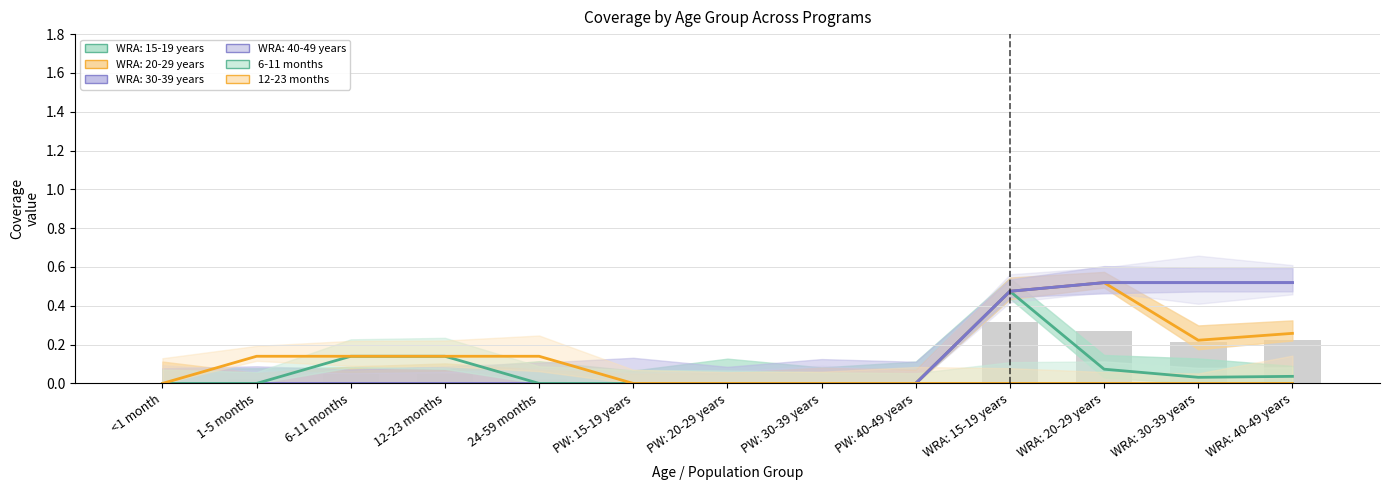

Reading left to right, list all the values displayed in this chart.

WRA: 15-19 years: <1 month=0.0	1-5 months=0.0	6-11 months=0.0	12-23 months=0.0	24-59 months=0.0	PW: 15-19 years=0.0	PW: 20-29 years=0.0	PW: 30-39 years=0.0	PW: 40-49 years=0.0	WRA: 15-19 years=0.5	WRA: 20-29 years=0.1	WRA: 30-39 years=0.0	WRA: 40-49 years=0.0
WRA: 20-29 years: <1 month=0.0	1-5 months=0.0	6-11 months=0.0	12-23 months=0.0	24-59 months=0.0	PW: 15-19 years=0.0	PW: 20-29 years=0.0	PW: 30-39 years=0.0	PW: 40-49 years=0.0	WRA: 15-19 years=0.5	WRA: 20-29 years=0.5	WRA: 30-39 years=0.2	WRA: 40-49 years=0.3
WRA: 30-39 years: <1 month=0.0	1-5 months=0.0	6-11 months=0.0	12-23 months=0.0	24-59 months=0.0	PW: 15-19 years=0.0	PW: 20-29 years=0.0	PW: 30-39 years=0.0	PW: 40-49 years=0.0	WRA: 15-19 years=0.5	WRA: 20-29 years=0.5	WRA: 30-39 years=0.5	WRA: 40-49 years=0.5
WRA: 40-49 years: <1 month=0.0	1-5 months=0.0	6-11 months=0.0	12-23 months=0.0	24-59 months=0.0	PW: 15-19 years=0.0	PW: 20-29 years=0.0	PW: 30-39 years=0.0	PW: 40-49 years=0.0	WRA: 15-19 years=0.5	WRA: 20-29 years=0.5	WRA: 30-39 years=0.5	WRA: 40-49 years=0.5
6-11 months: <1 month=0.0	1-5 months=0.0	6-11 months=0.1	12-23 months=0.1	24-59 months=0.0	PW: 15-19 years=0.0	PW: 20-29 years=0.0	PW: 30-39 years=0.0	PW: 40-49 years=0.0	WRA: 15-19 years=0.0	WRA: 20-29 years=0.0	WRA: 30-39 years=0.0	WRA: 40-49 years=0.0
12-23 months: <1 month=0.0	1-5 months=0.1	6-11 months=0.1	12-23 months=0.1	24-59 months=0.1	PW: 15-19 years=0.0	PW: 20-29 years=0.0	PW: 30-39 years=0.0	PW: 40-49 years=0.0	WRA: 15-19 years=0.0	WRA: 20-29 years=0.0	WRA: 30-39 years=0.0	WRA: 40-49 years=0.0